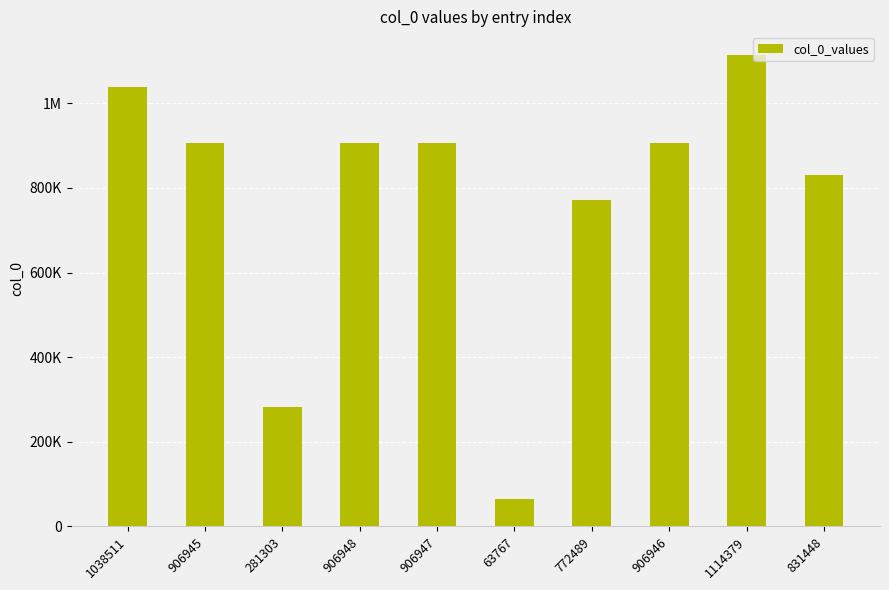

The value at 906948 is 906948. True or false?

True